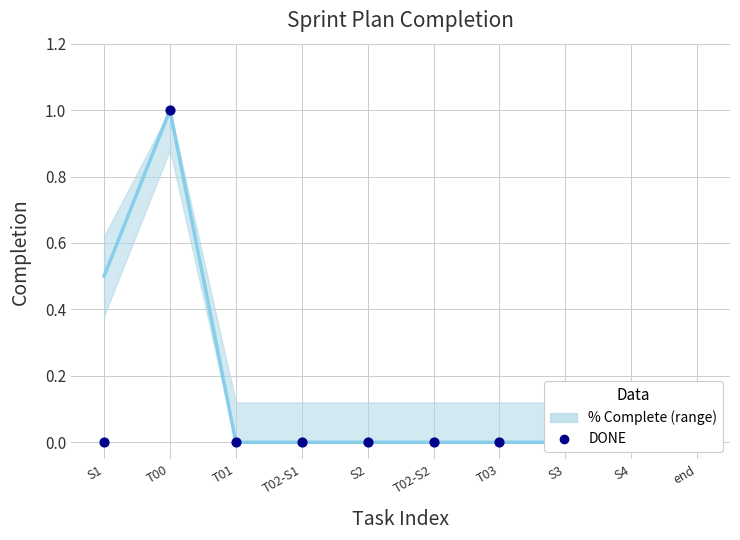

What is the change in value from T00 to T03?

-1